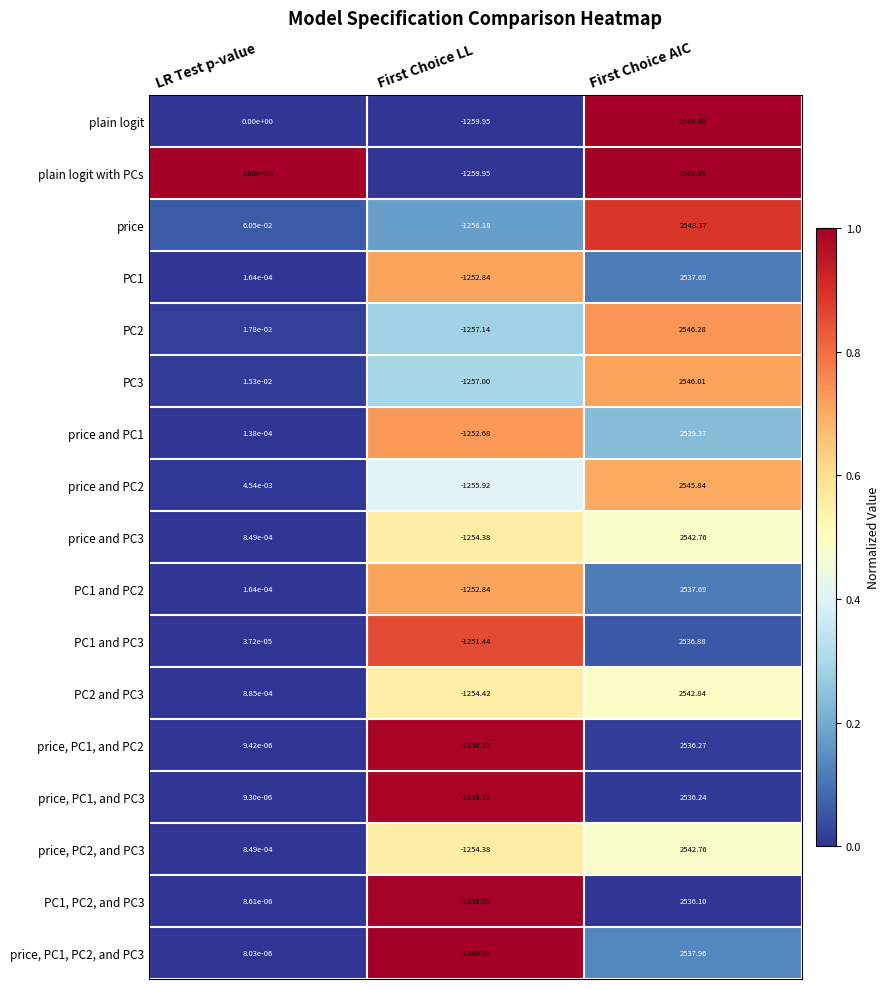

Which series has the largest total across all categories?

plain logit with PCs